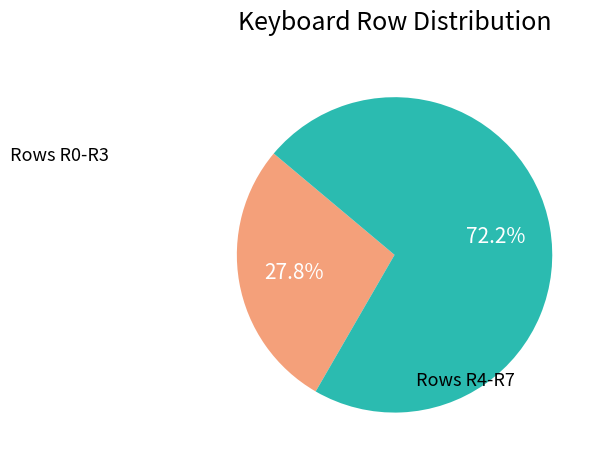

To the nearest percent, what is the difference between the largest and smallest slice percentages?

44%